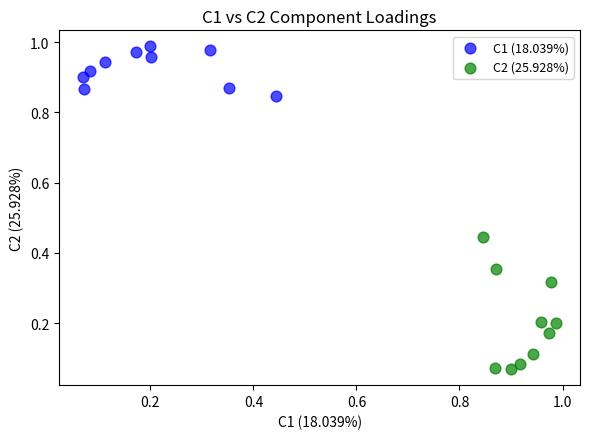

Which series contains the lowest Y value?

C2 (25.928%)